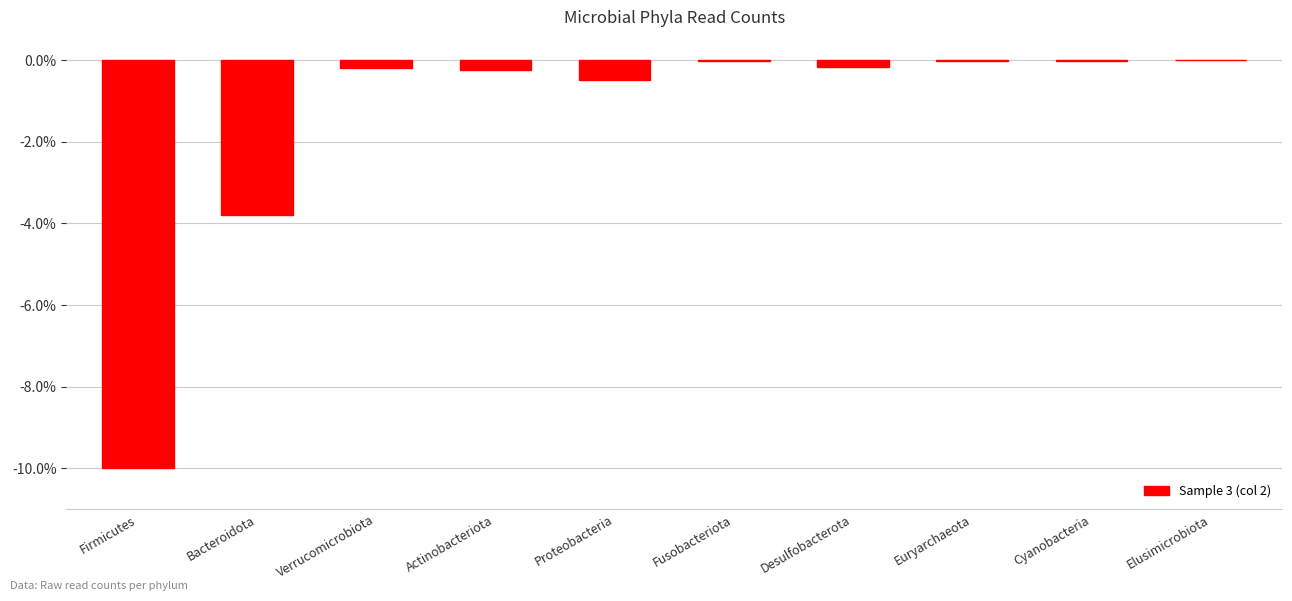

What is the sum of all values?

-15.0